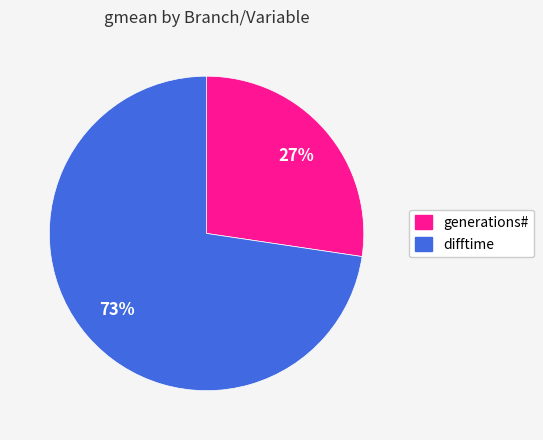

To the nearest percent, what is the average slice percentage?

50%